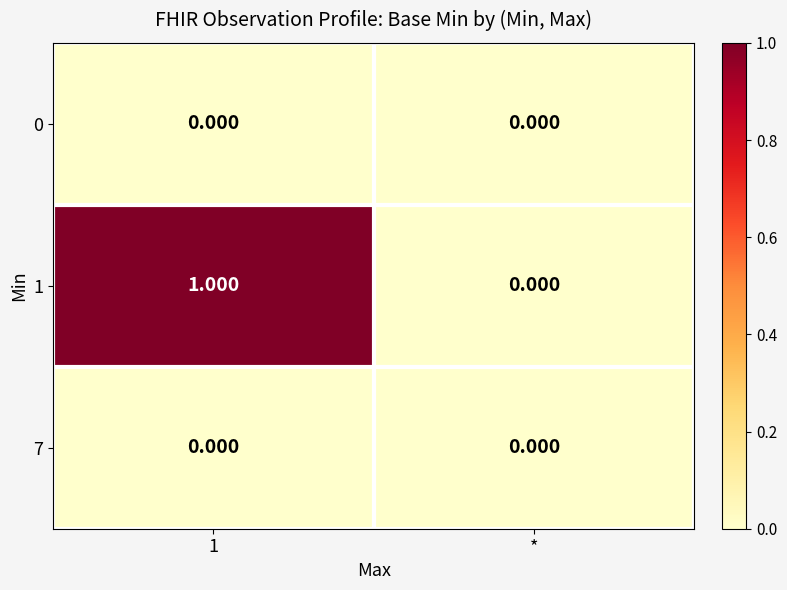

What is the maximum value shown in the chart?

1